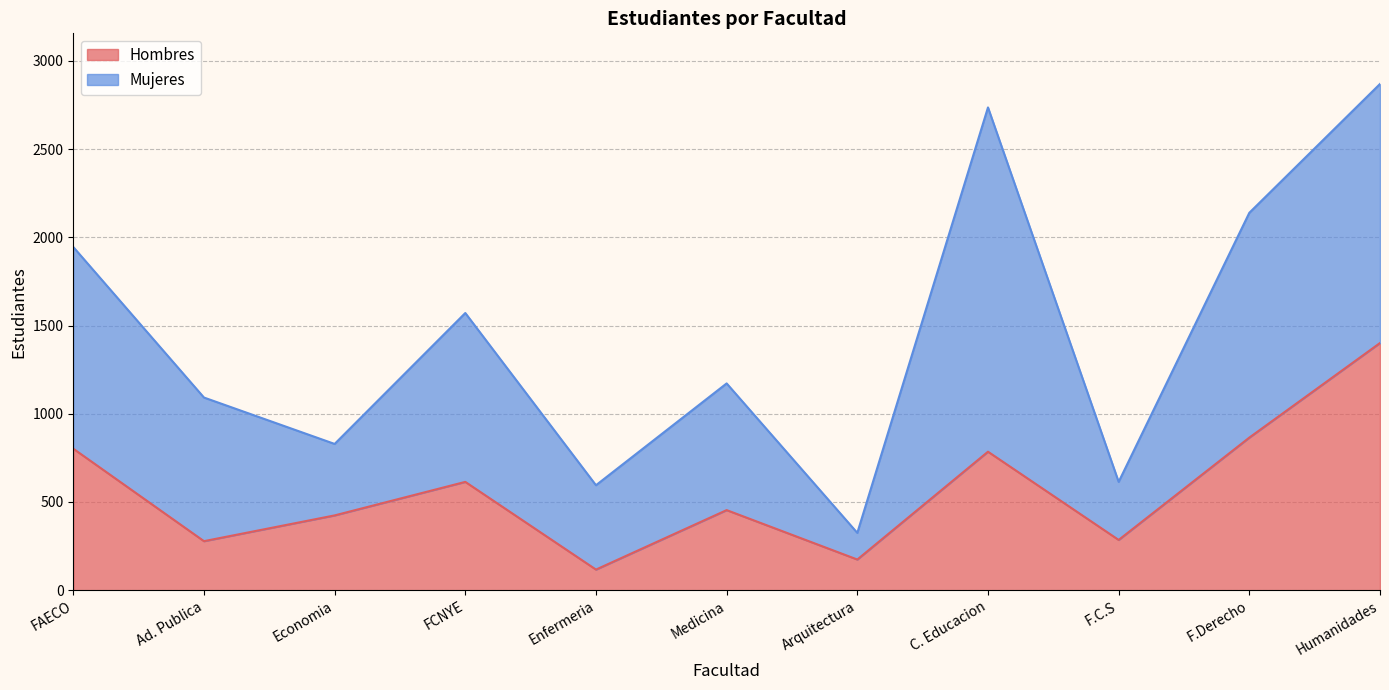

What value does the Hombres series have at C. Educacion?

785